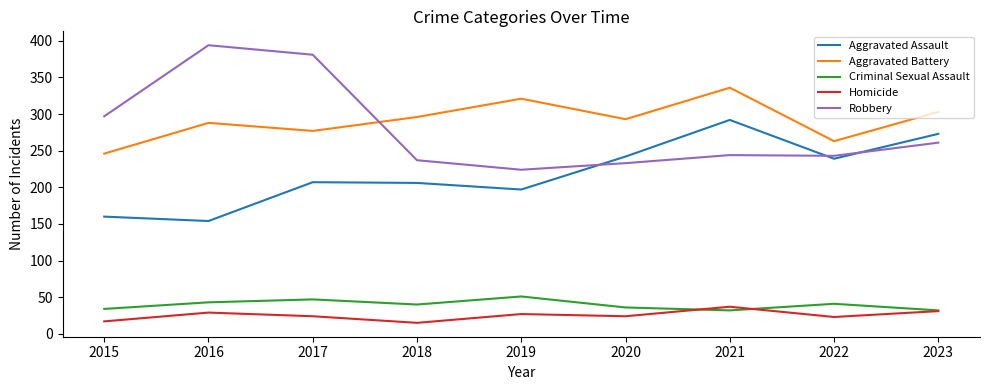

What are all the series names shown in the legend?

Aggravated Assault, Aggravated Battery, Criminal Sexual Assault, Homicide, Robbery